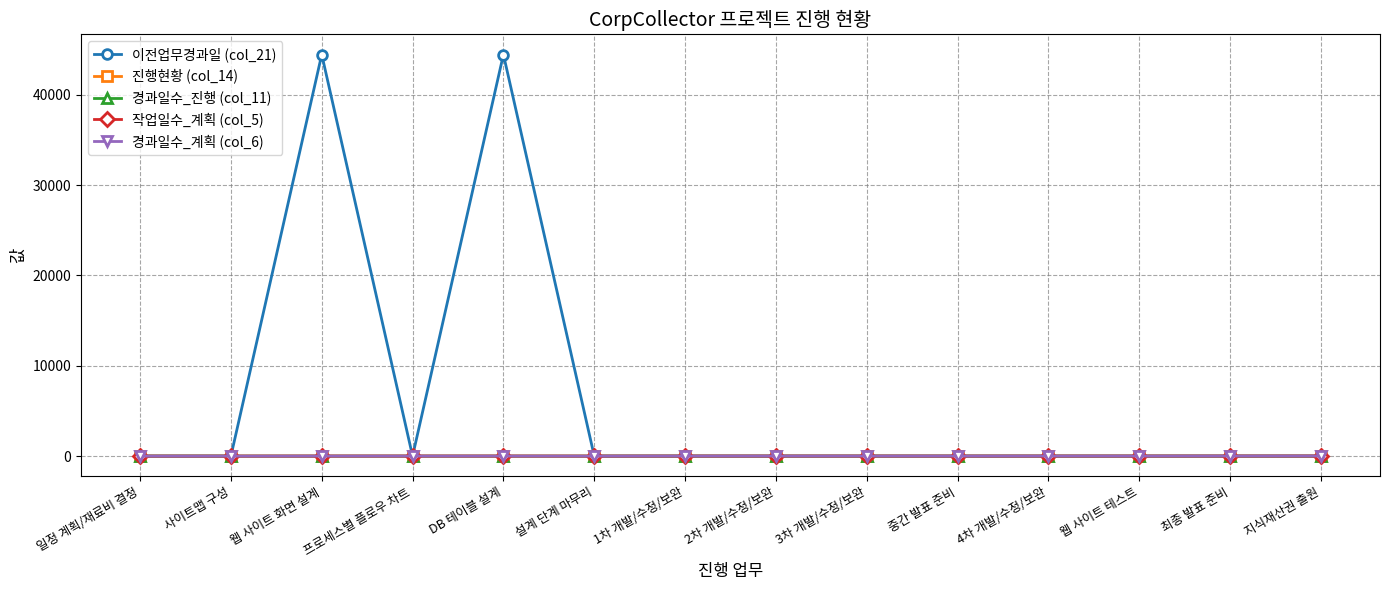

Rank the categories by 경과일수_진행 (col_11) value from lowest to highest.

웹 사이트 화면 설계, DB 테이블 설계, 설계 단계 마무리, 1차 개발/수정/보완, 2차 개발/수정/보완, 3차 개발/수정/보완, 중간 발표 준비, 4차 개발/수정/보완, 웹 사이트 테스트, 최종 발표 준비, 지식재산권 출원, 일정 계획/재료비 결정, 사이트맵 구성, 프로세스별 플로우 차트